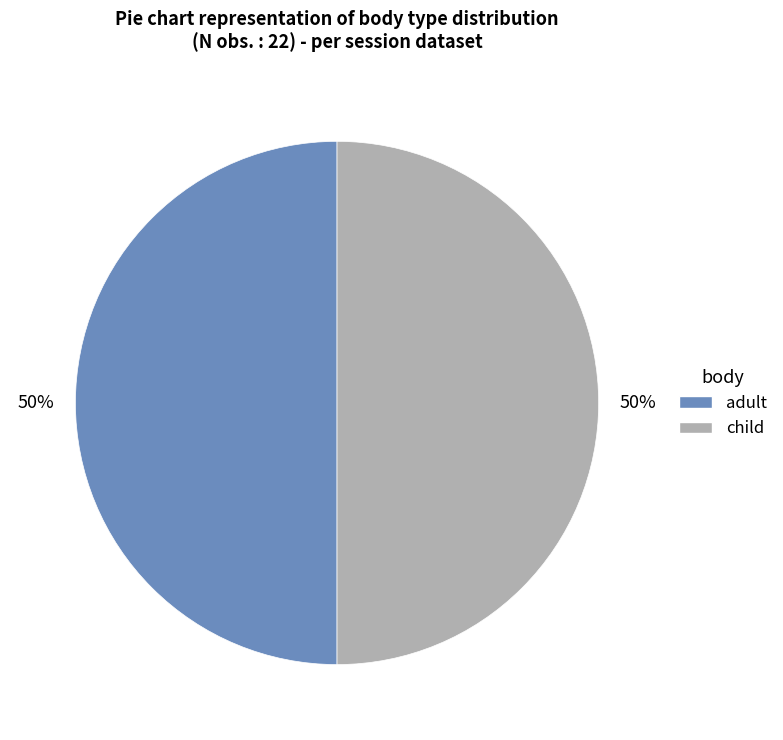

To the nearest percent, what is the average slice percentage?

50%